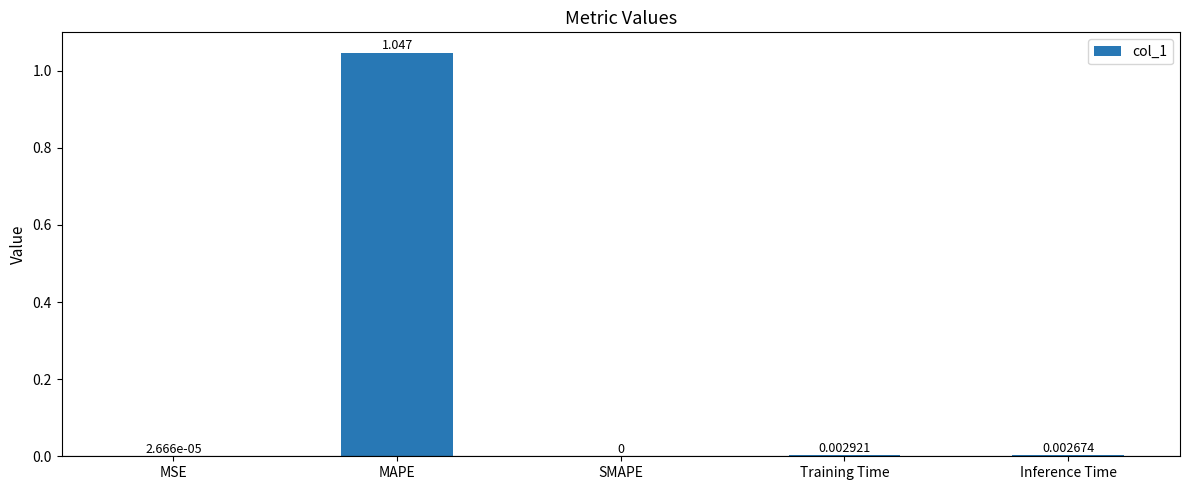

Are the bars grouped side by side (vs. stacked)?

No